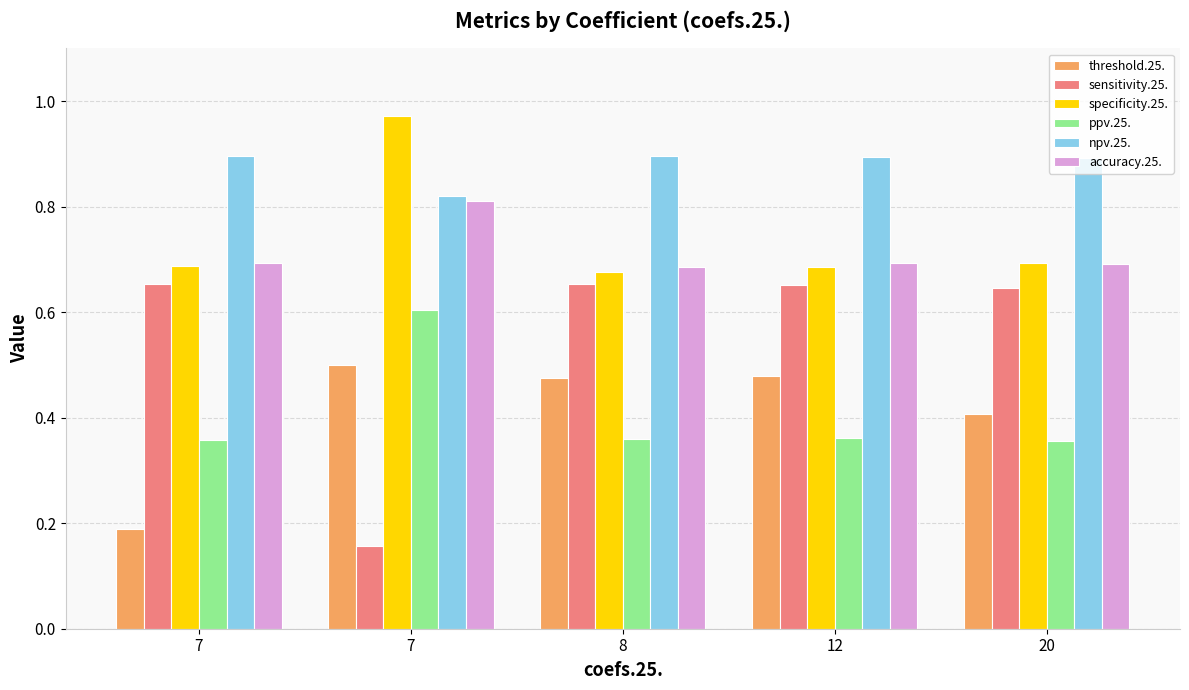

True or false: ppv.25. has a value of 0.6 at 7.

True